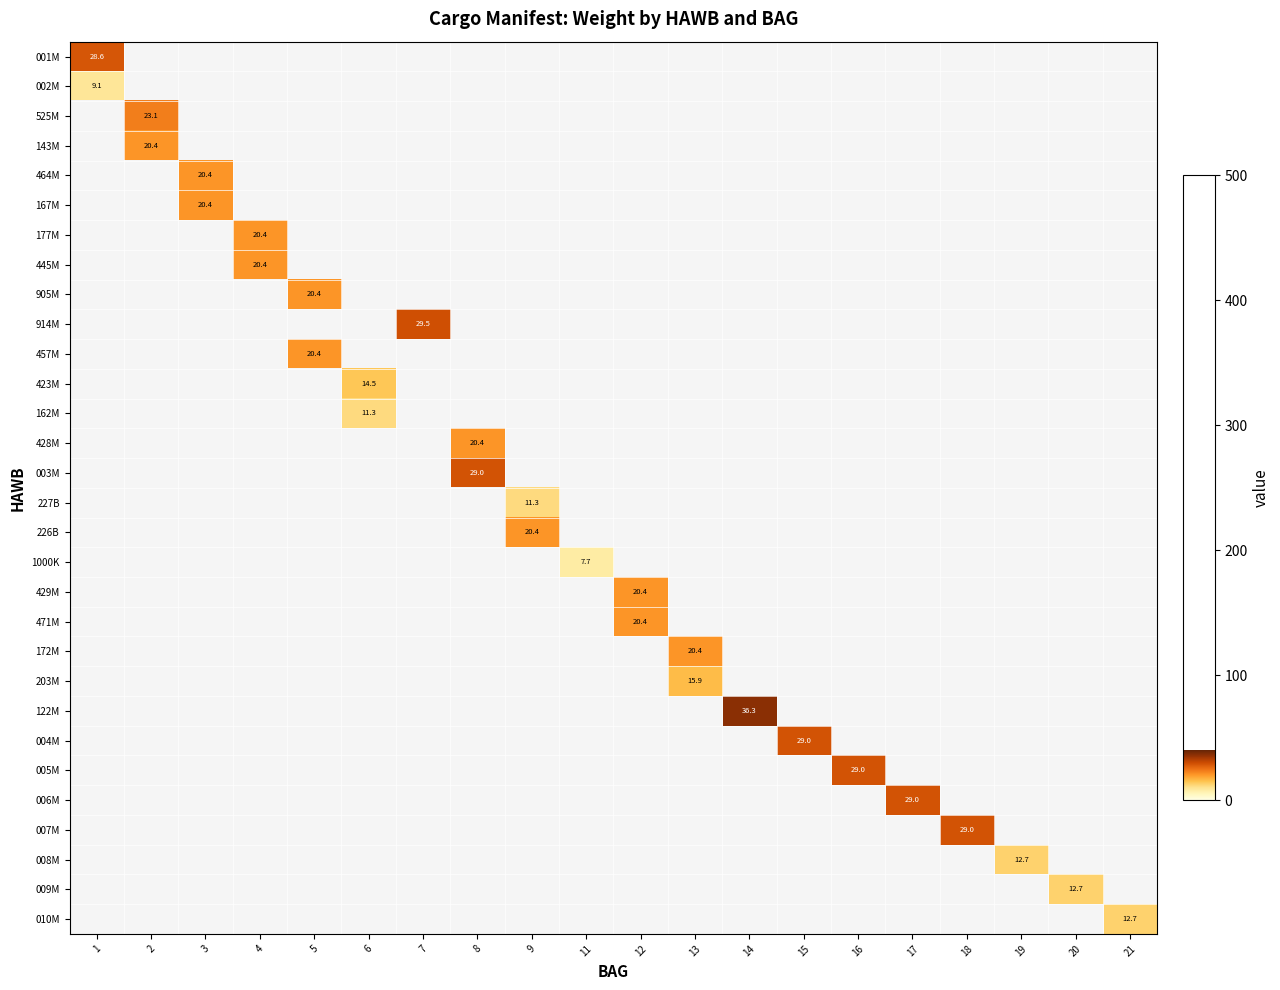

Which label corresponds to the largest value in the chart?

14